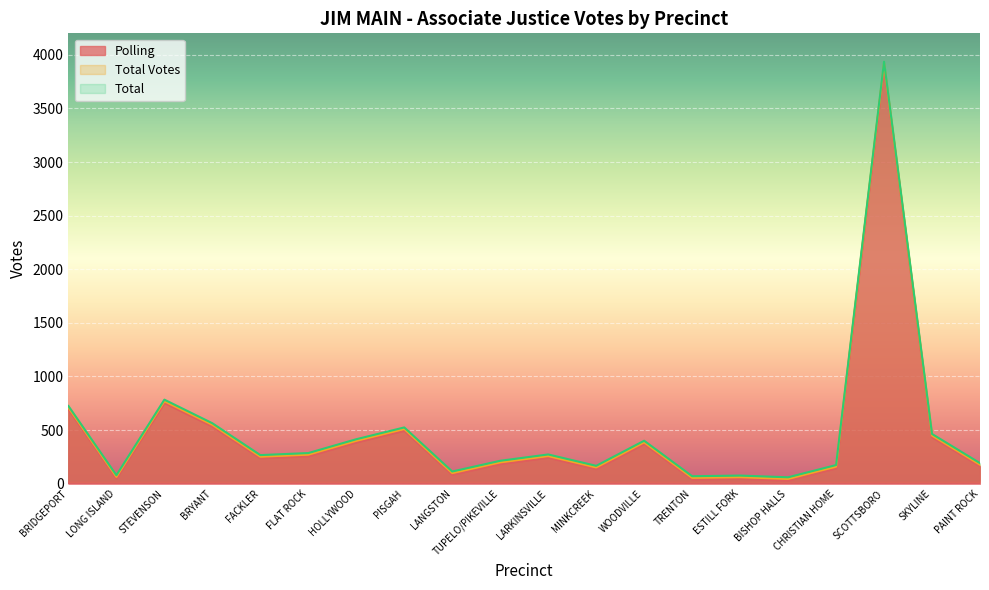

In Total, how many points are higher than both neighbors (excluding endpoints)?

6